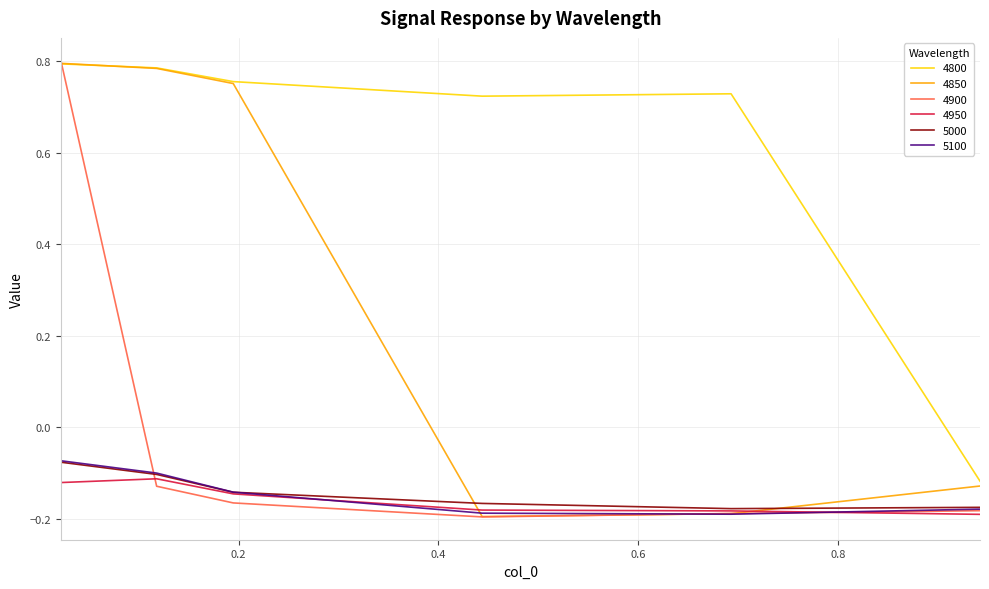

Which series has the largest range (max minus min)?

4900